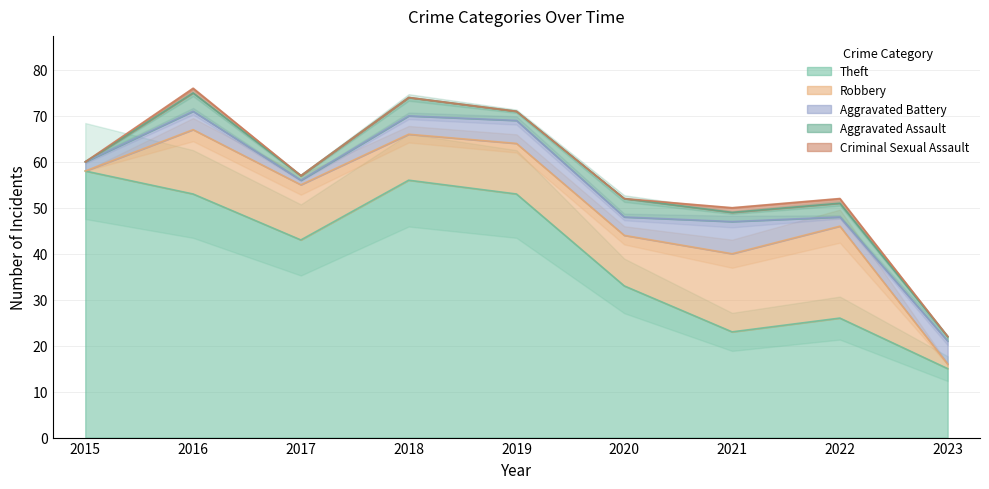

Between 2016 and 2017, which is larger?

2016